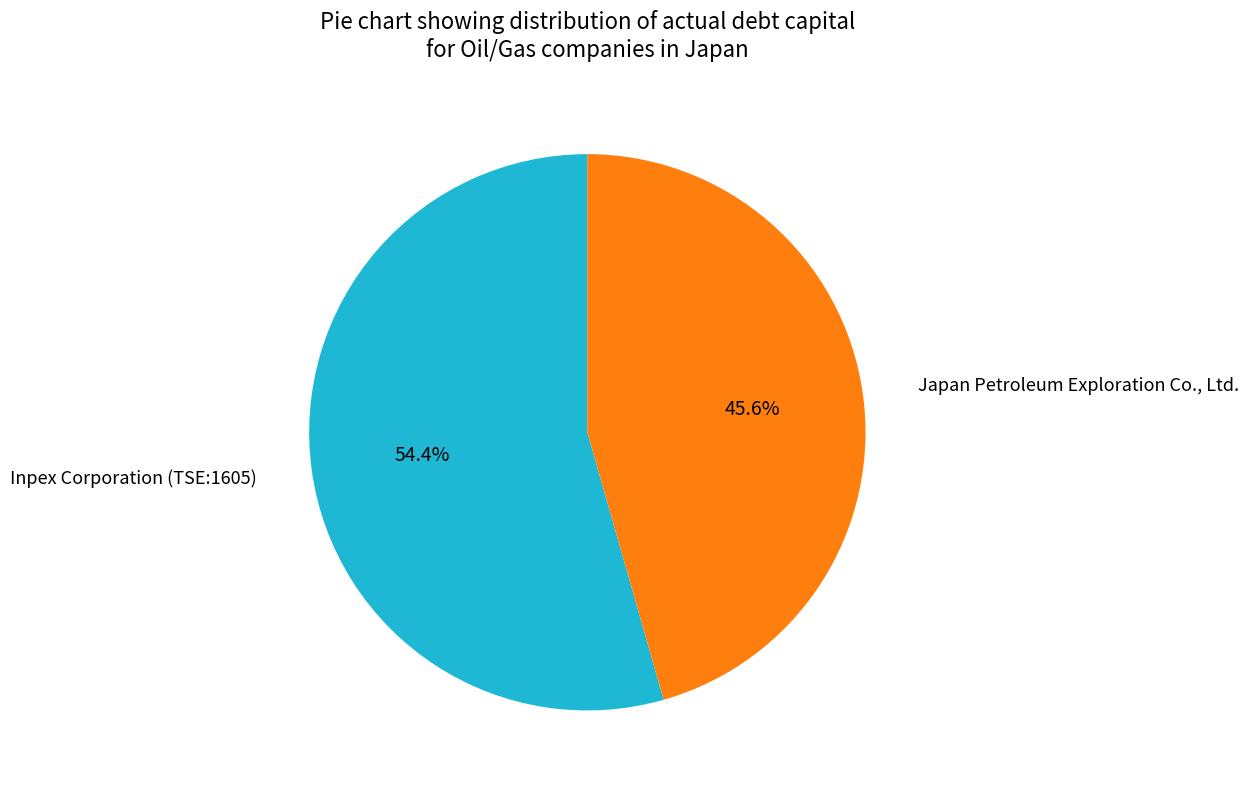

Is the sum of Japan Petroleum Exploration Co., Ltd. and Inpex Corporation (TSE:1605) greater than half?

Yes